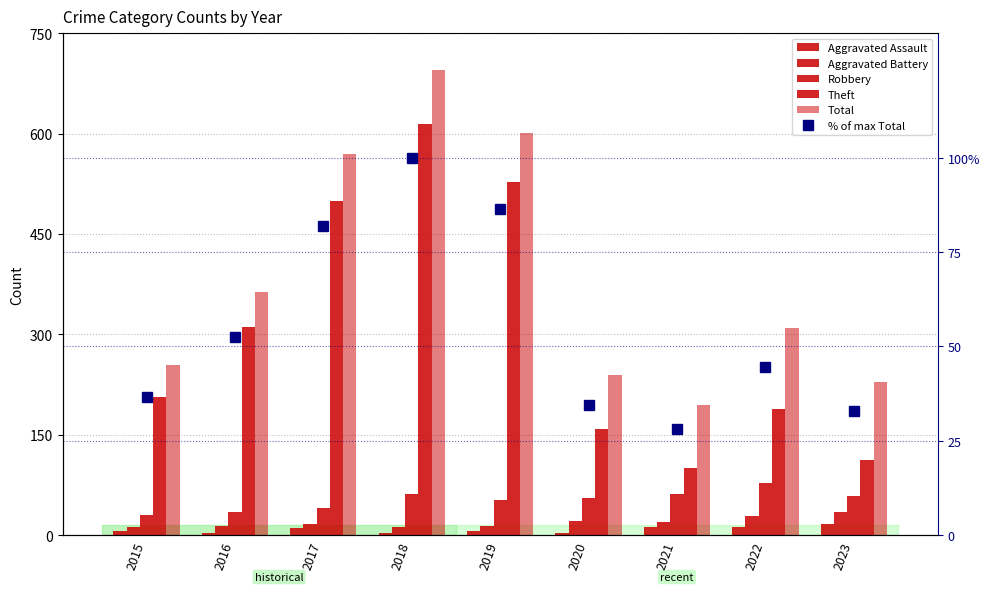

What is the sum of the Theft values at 2020 and 2022?

346.0